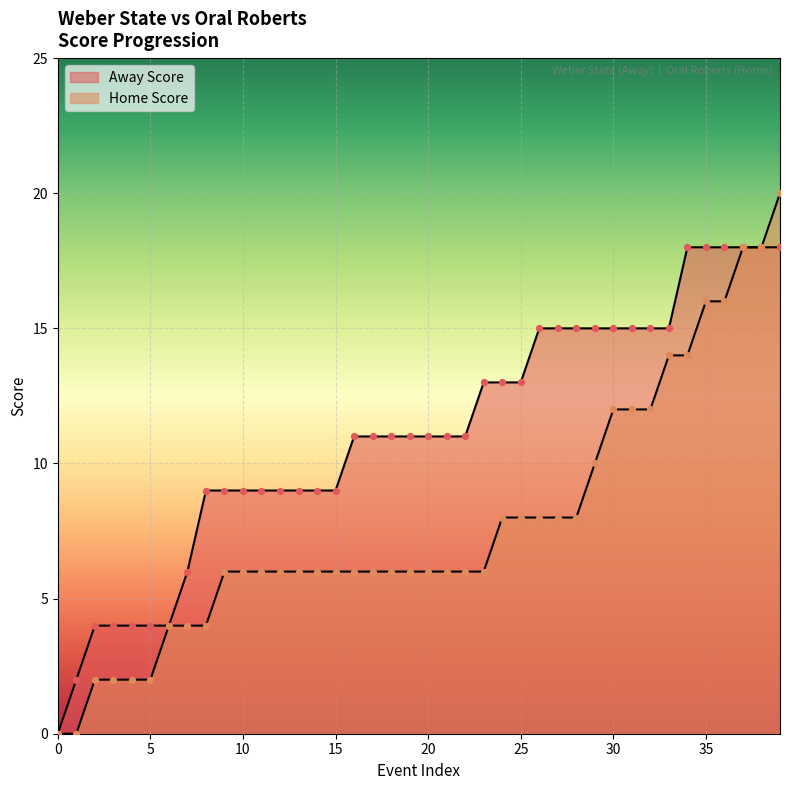

What is the total value across all series at 9?

15